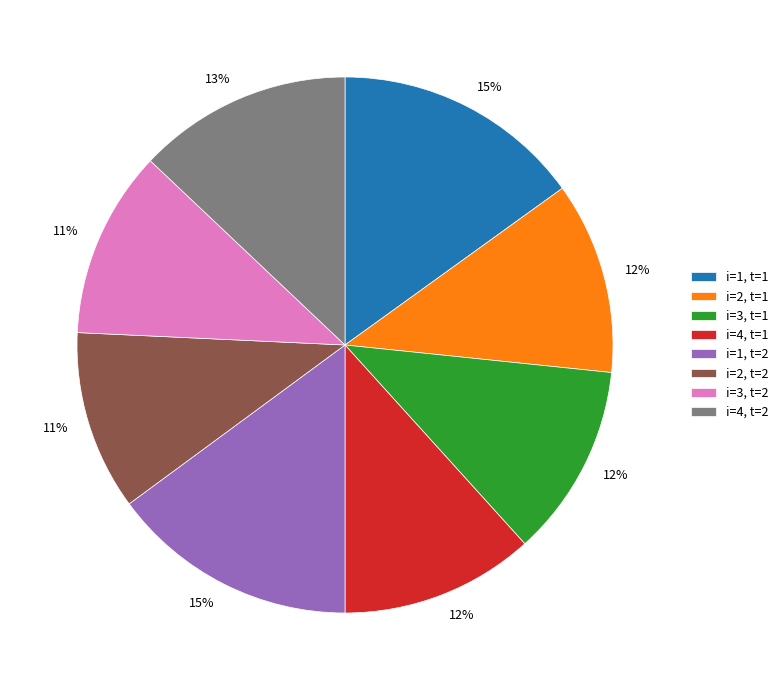

Do i=1, t=1 and i=3, t=2 together represent more than half of the pie?

No